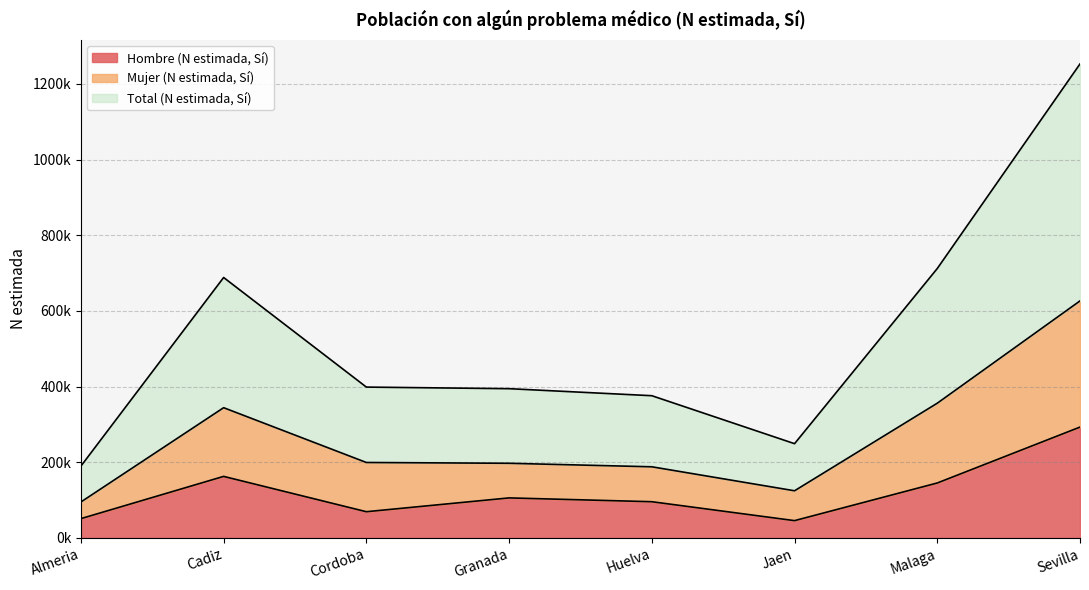

How many distinct data groups are displayed?

3